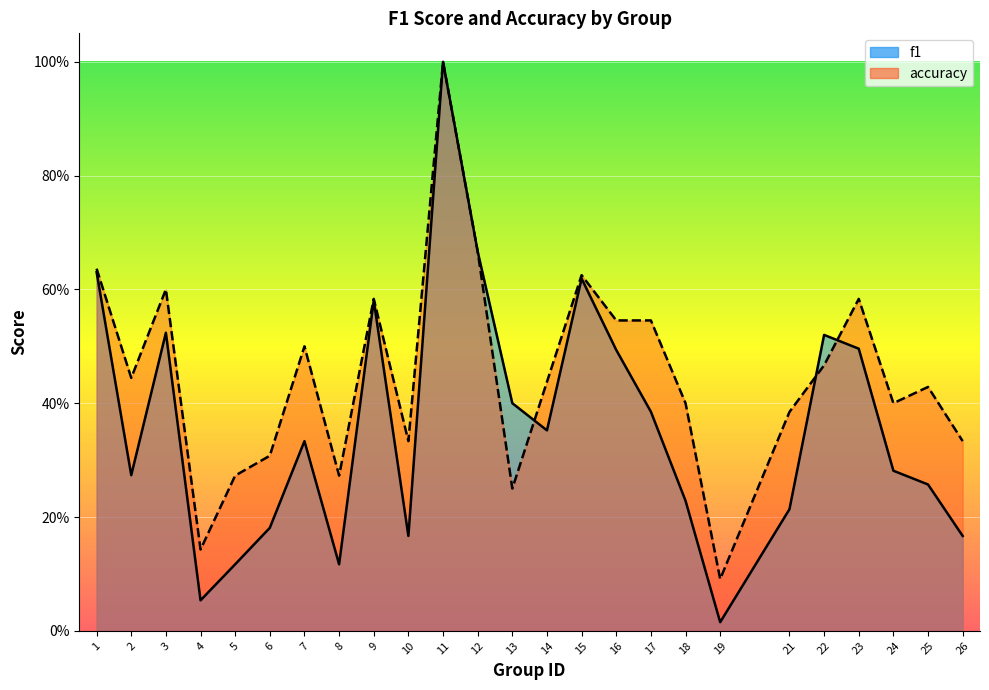

How many series are shown in this chart?

2